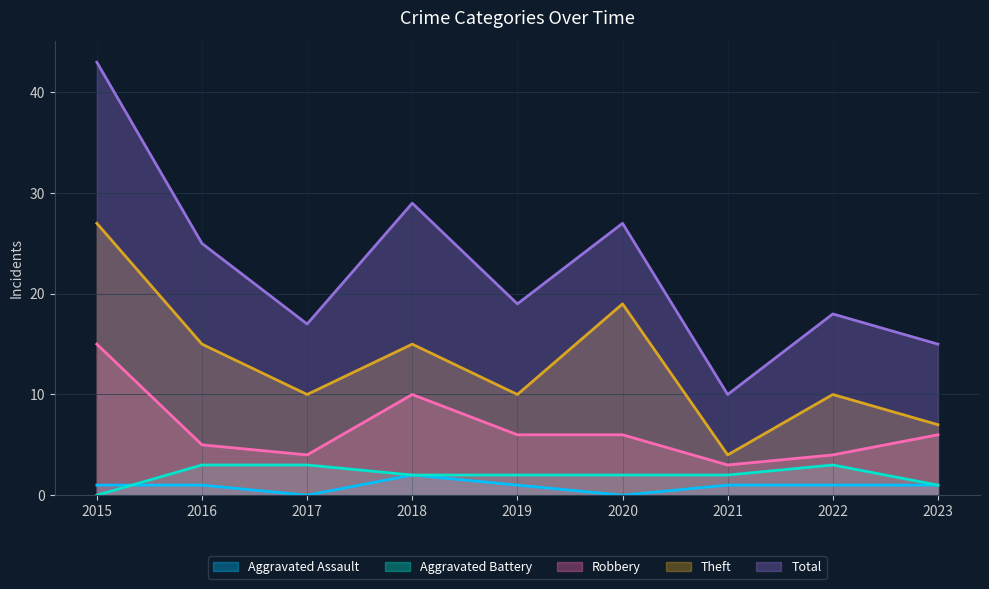

Rank the series by their maximum value, from highest to lowest.

Total, Theft, Robbery, Aggravated Battery, Aggravated Assault